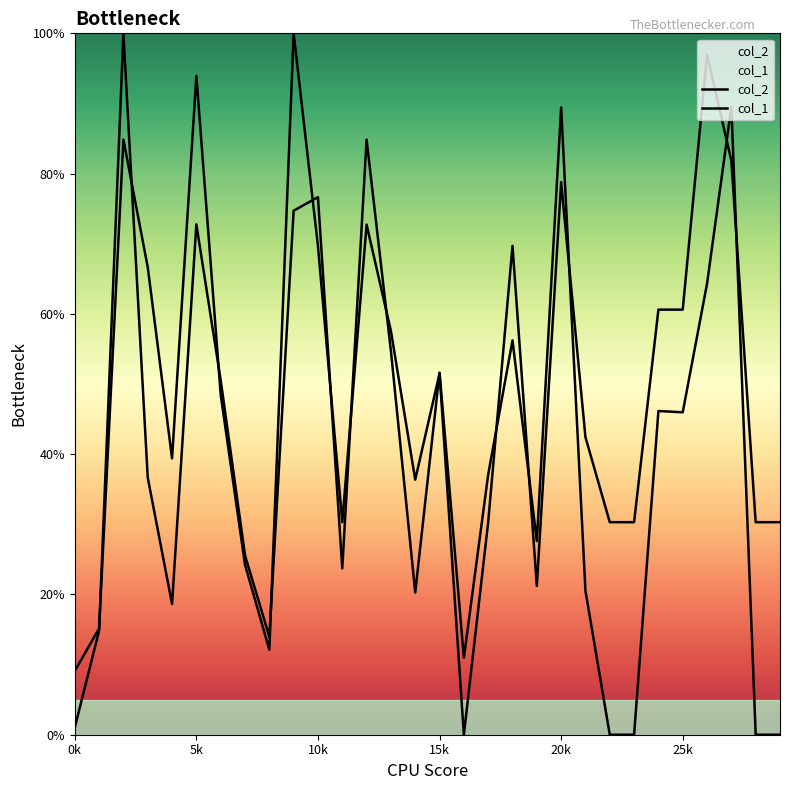

What is the total value across all series at 5k?

166.7